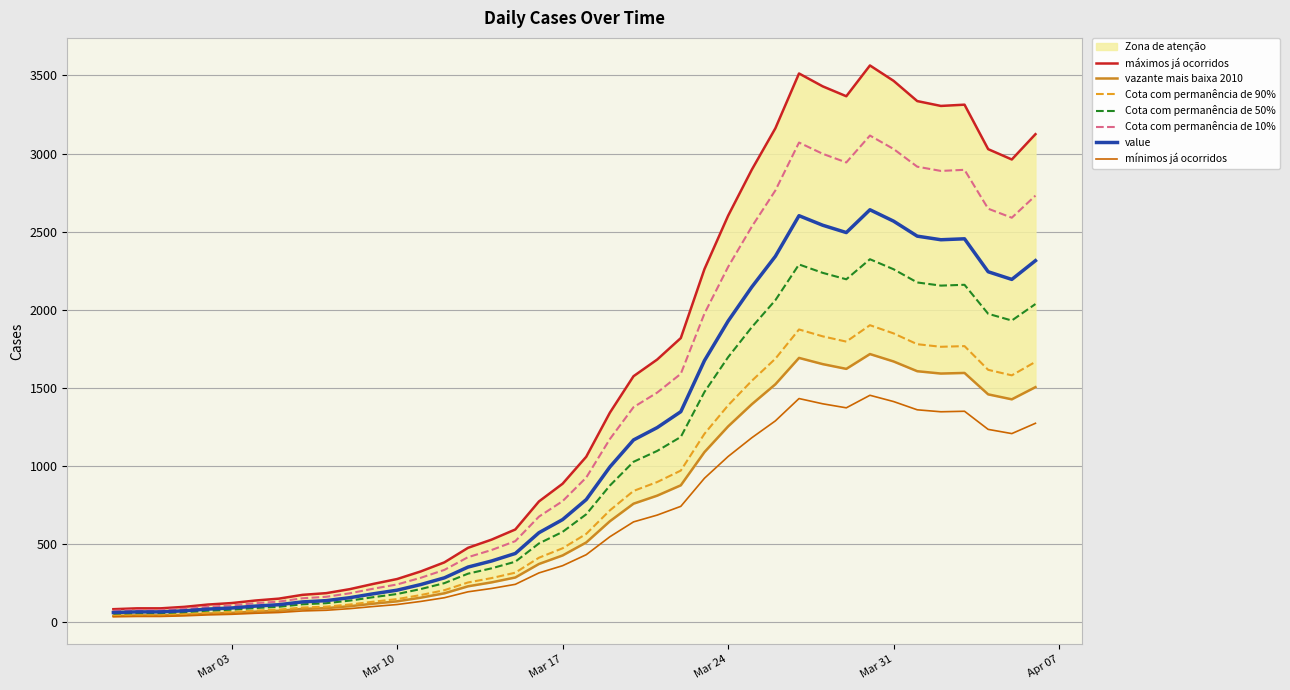

What is the label of the 10th point from the right?

2020-03-28